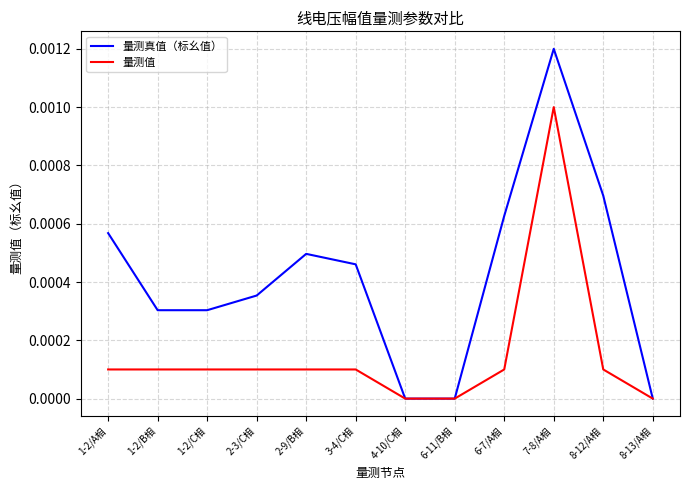

Which series ends up on top after the final intersection of 量测真值（标幺值） and 量测值?

量测值